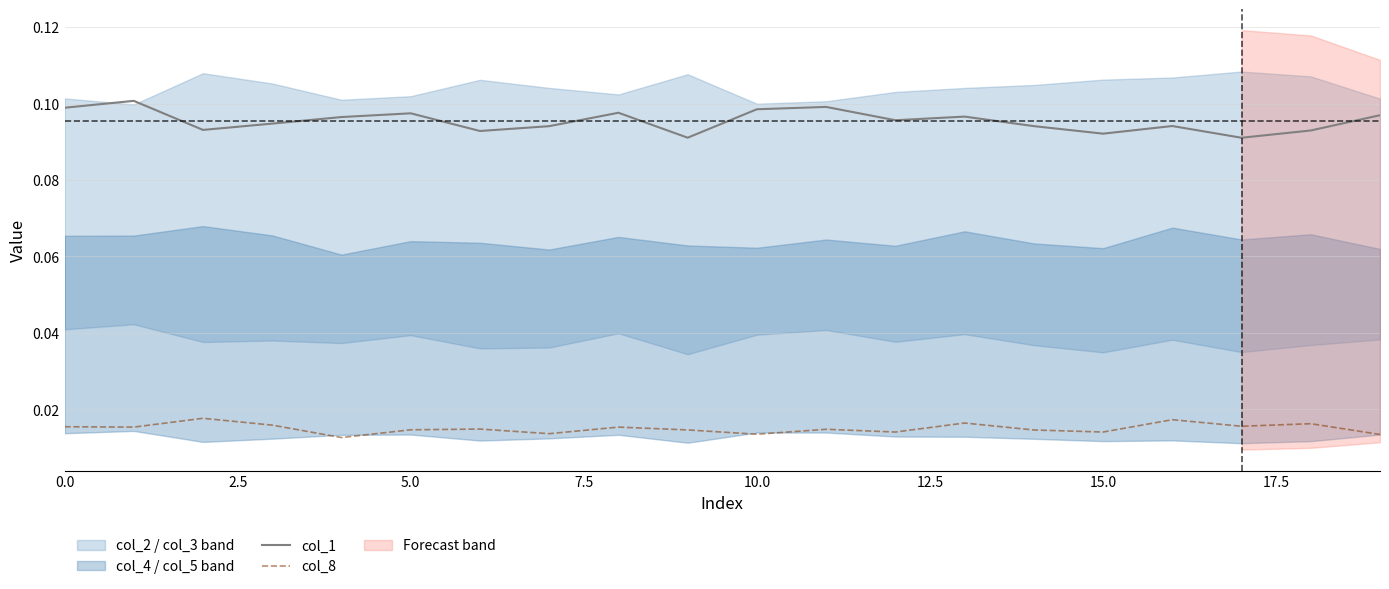

What is the total value across all series at 13?

0.1